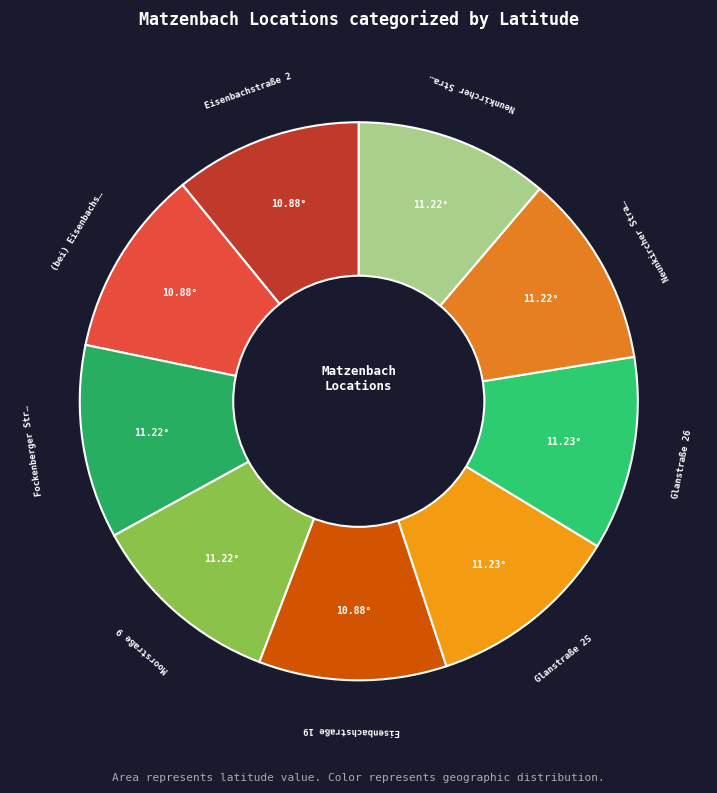

Does any single category account for the majority?

No